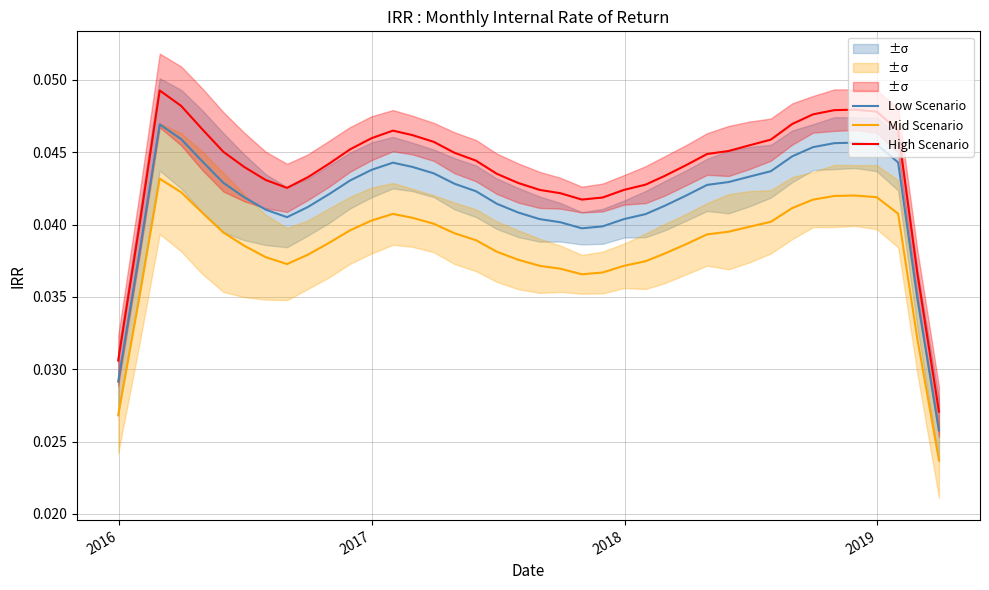

True or false: Mid Scenario and Low Scenario intersect in this chart.

False